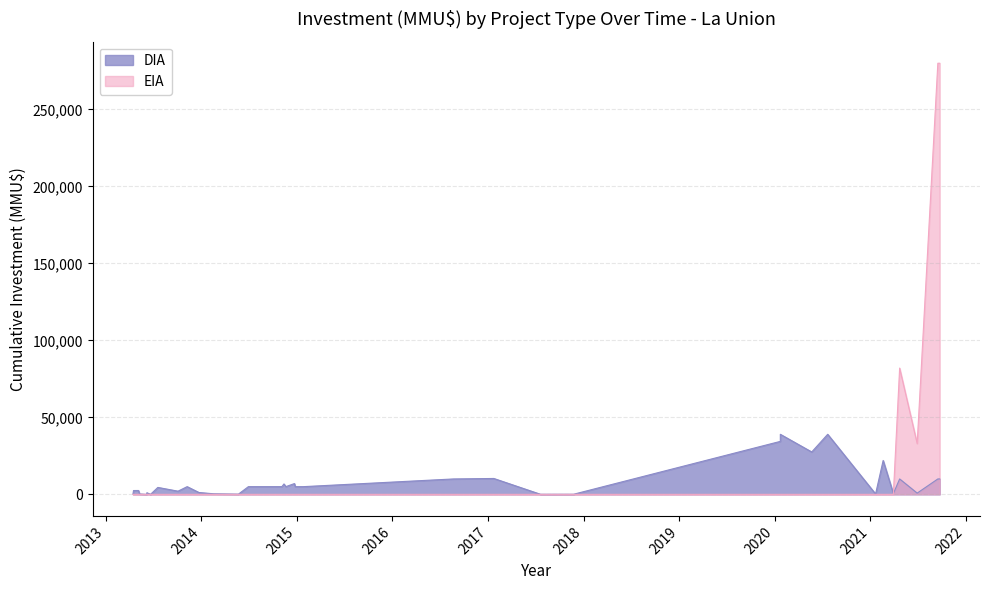

In DIA, how many points are higher than both neighbors (excluding endpoints)?

11